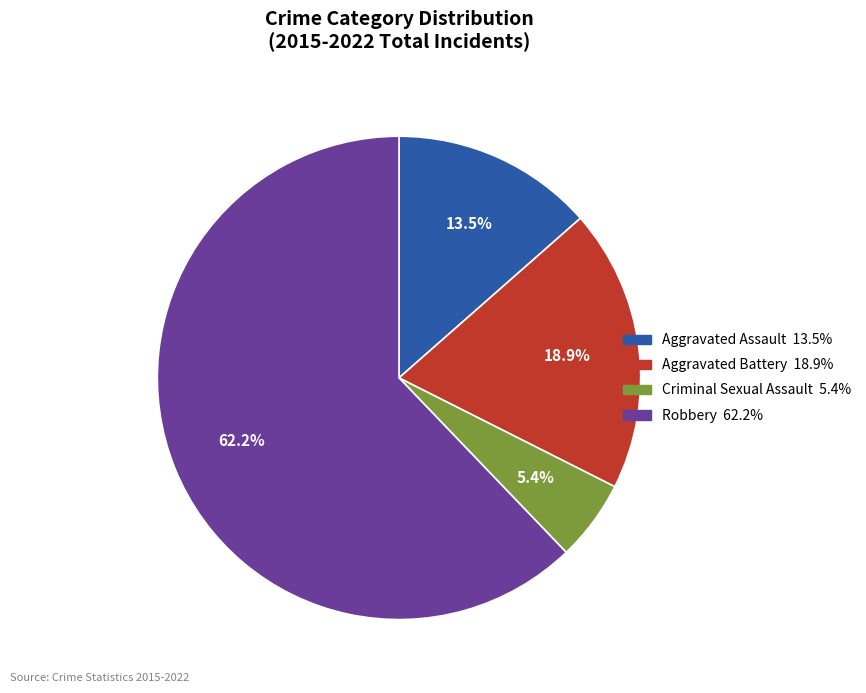

Between Aggravated Assault and Criminal Sexual Assault, which is larger?

Aggravated Assault